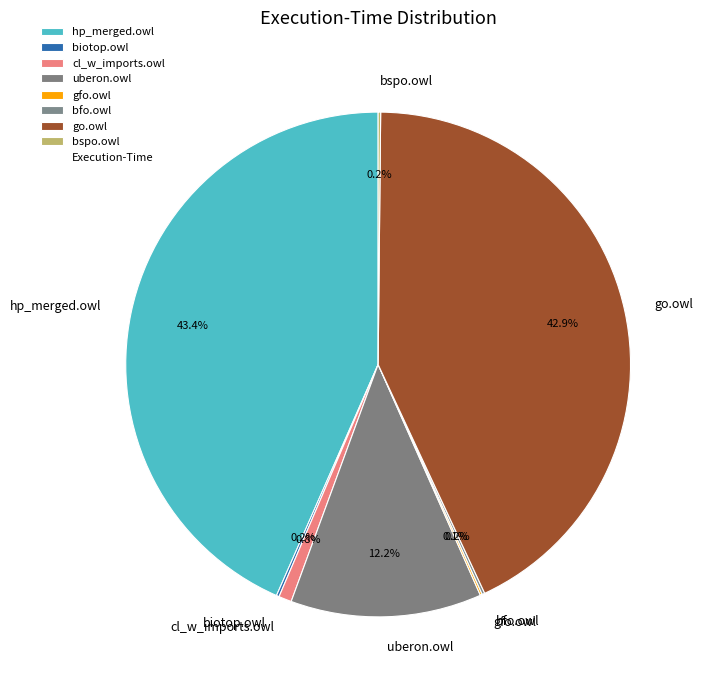

Is there any slice that represents more than half of the pie?

No